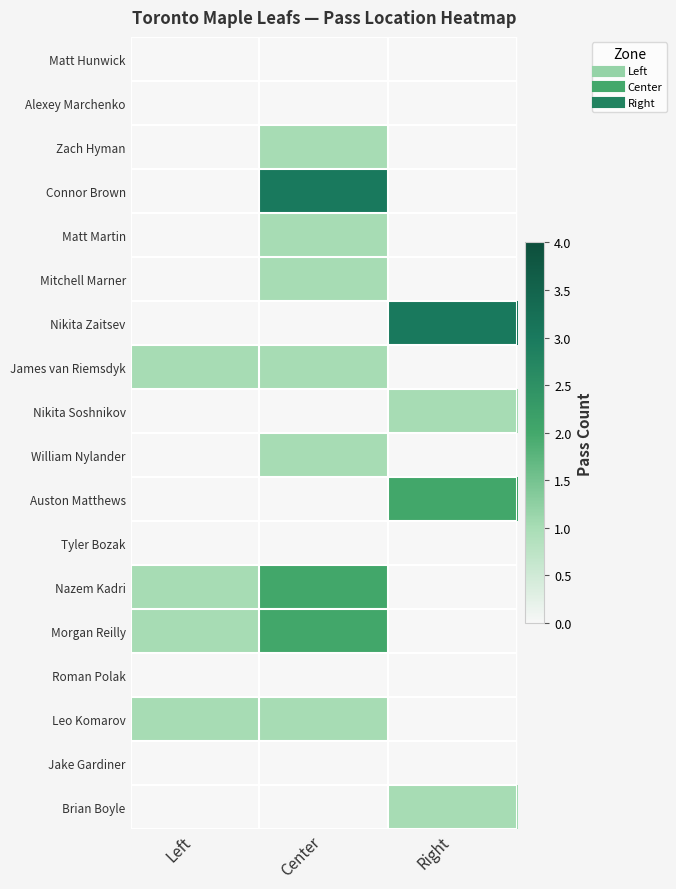

At how many categories does at least one series exceed 0?

3